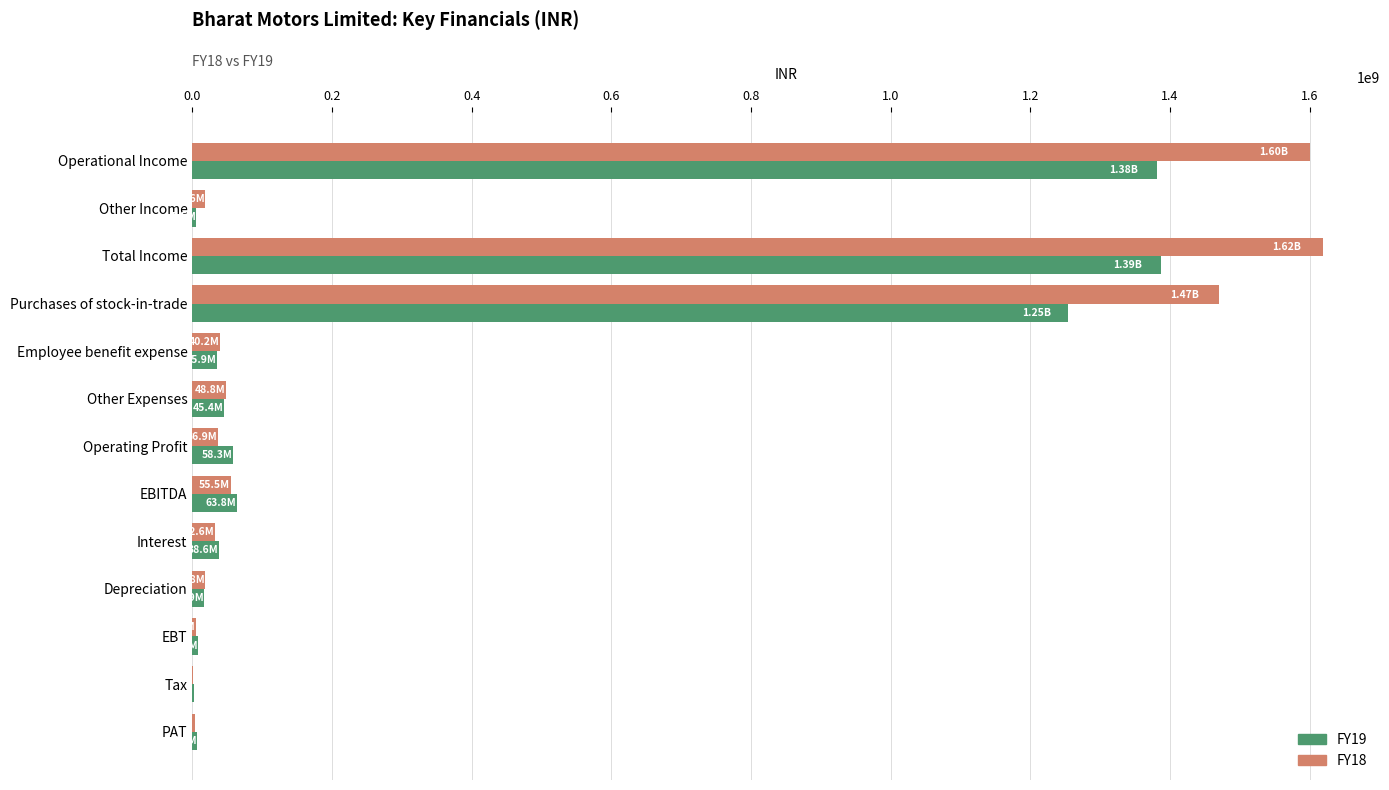

What is the total value across all series at Operational Income?

2982959184